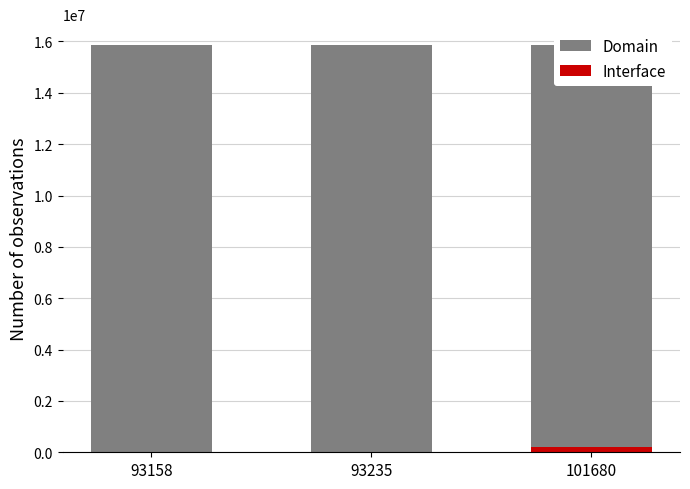

Reading left to right, what are all the values shown in this chart?

Domain: 93158=15878824	93235=15878874	101680=15878826
Interface: 93158=2818	93235=210	101680=222412